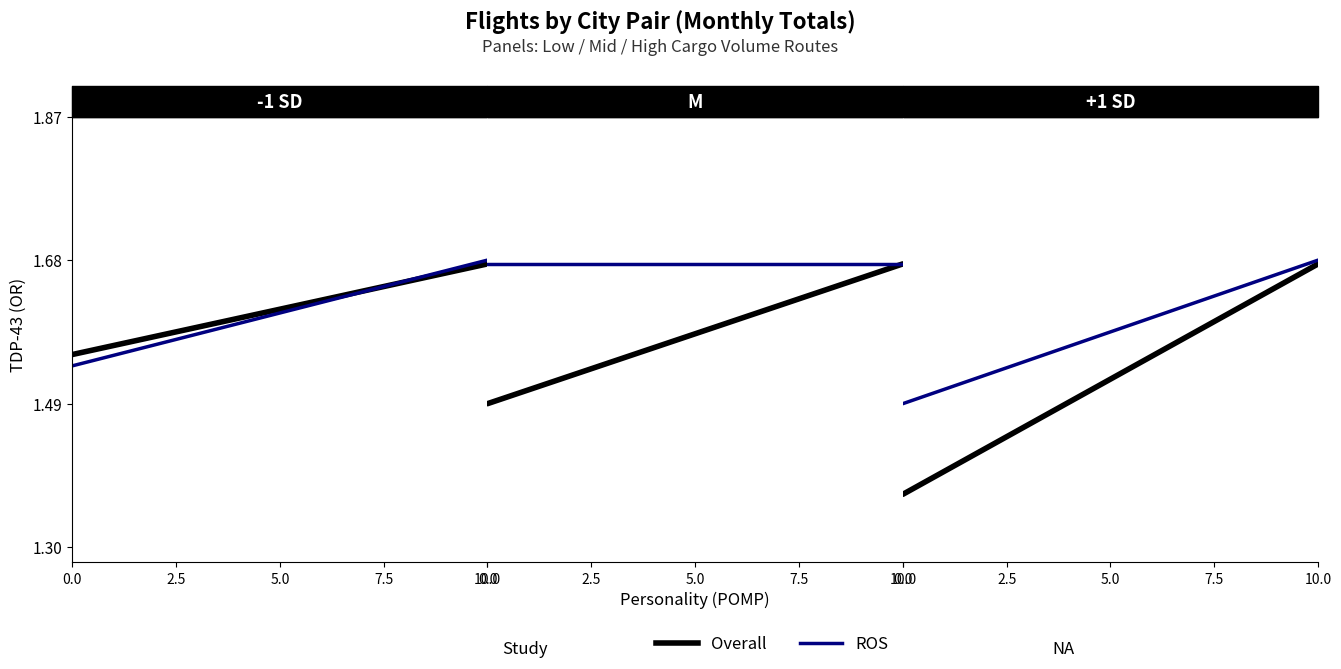

What are all the series names shown in the legend?

Overall, ROS